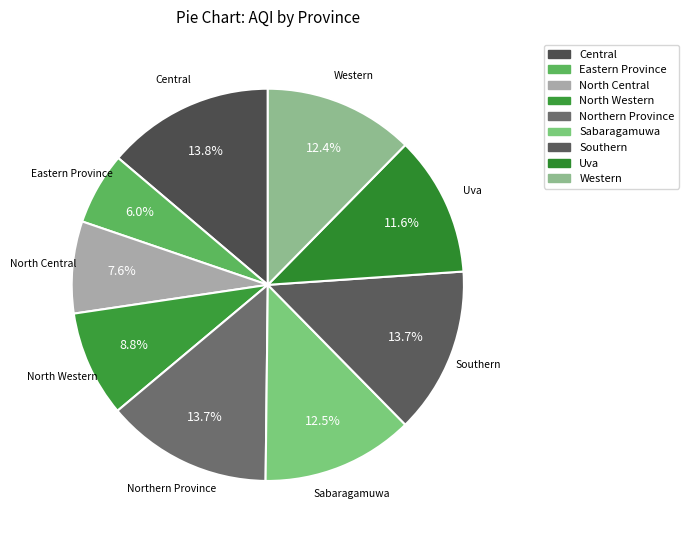

Approximately how many times larger is the value at Eastern Province compared to Central?

0.4